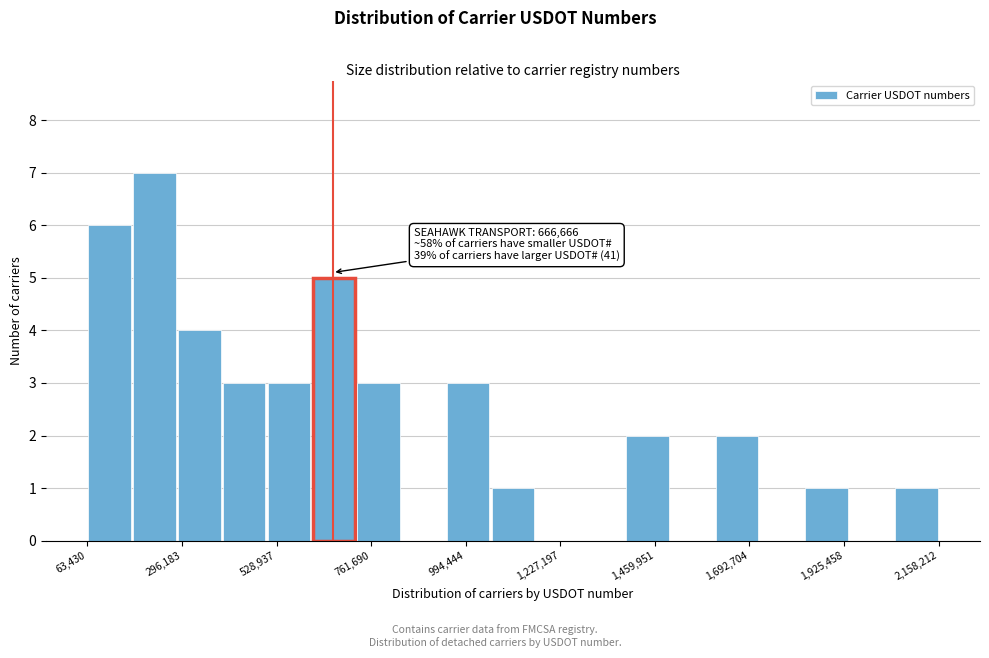

Read against the x-axis, roughly where is the centre of the tallest bar?

250000